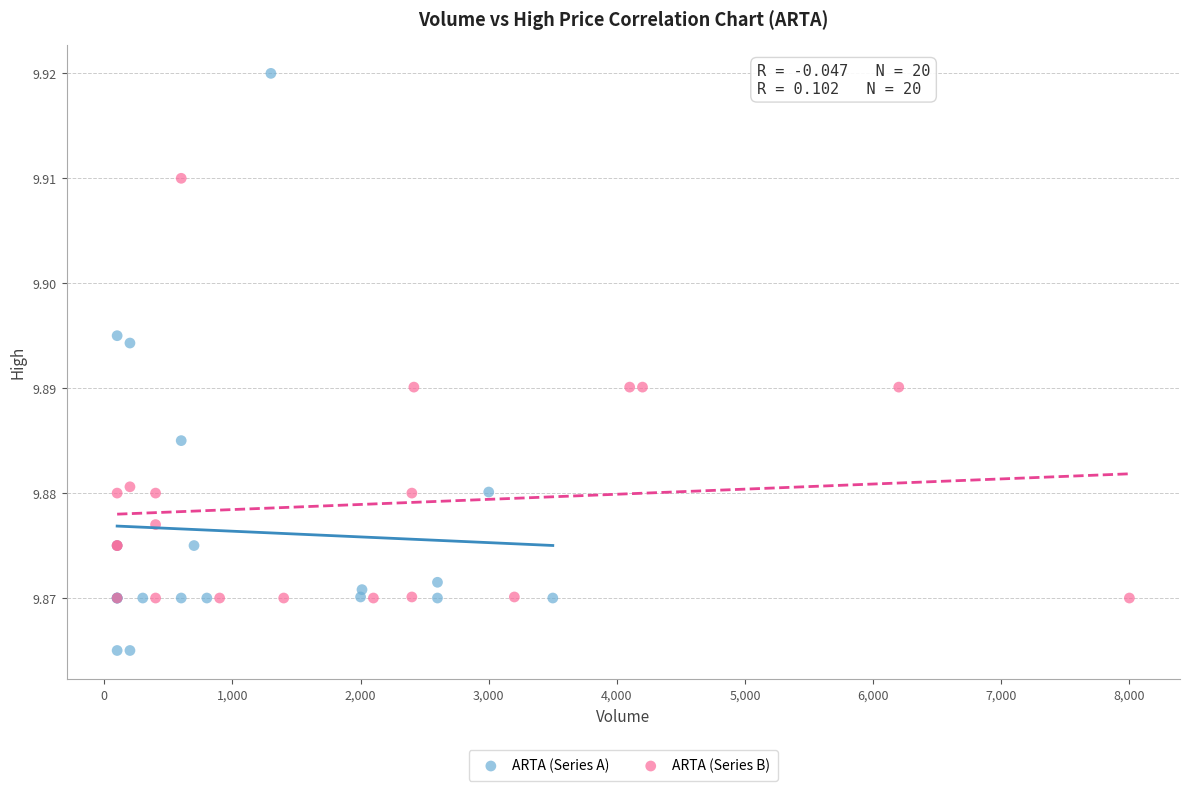

Which series reaches the minimum Y coordinate?

ARTA (Series A)